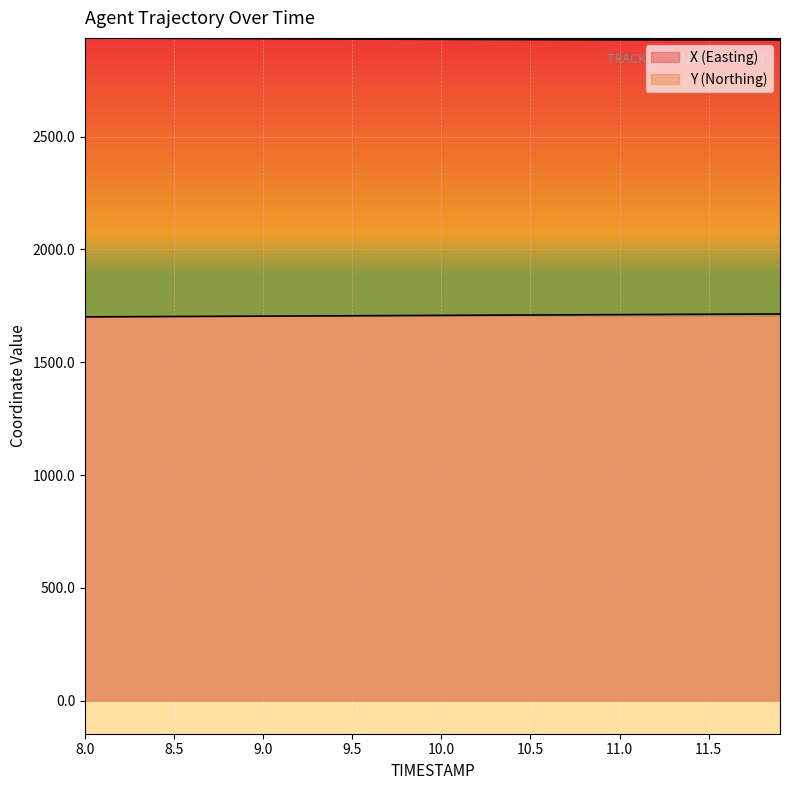

What is the sum of all Y values?

68297.4